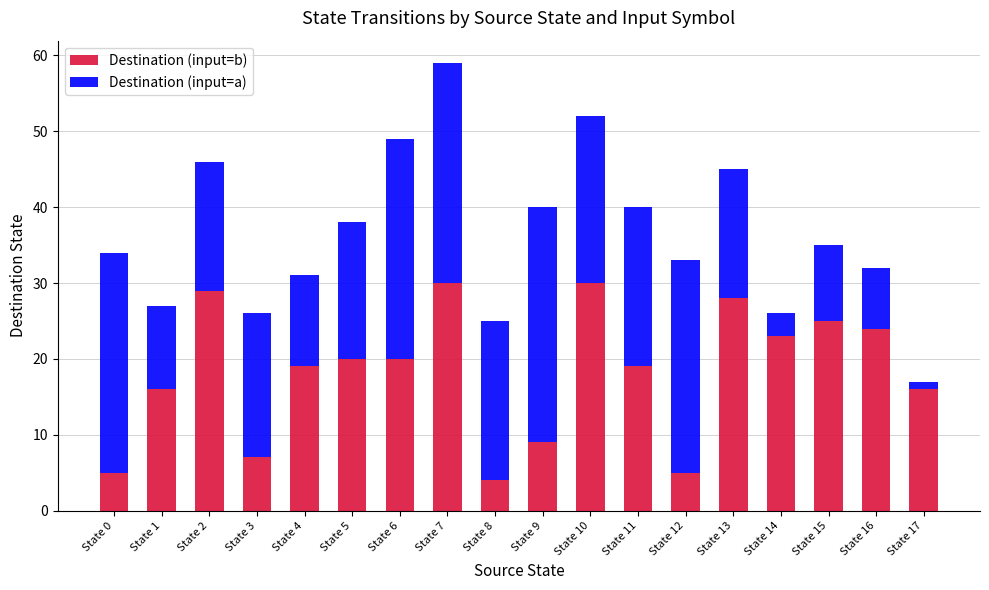

At which category is the sum across all series the highest?

State 7